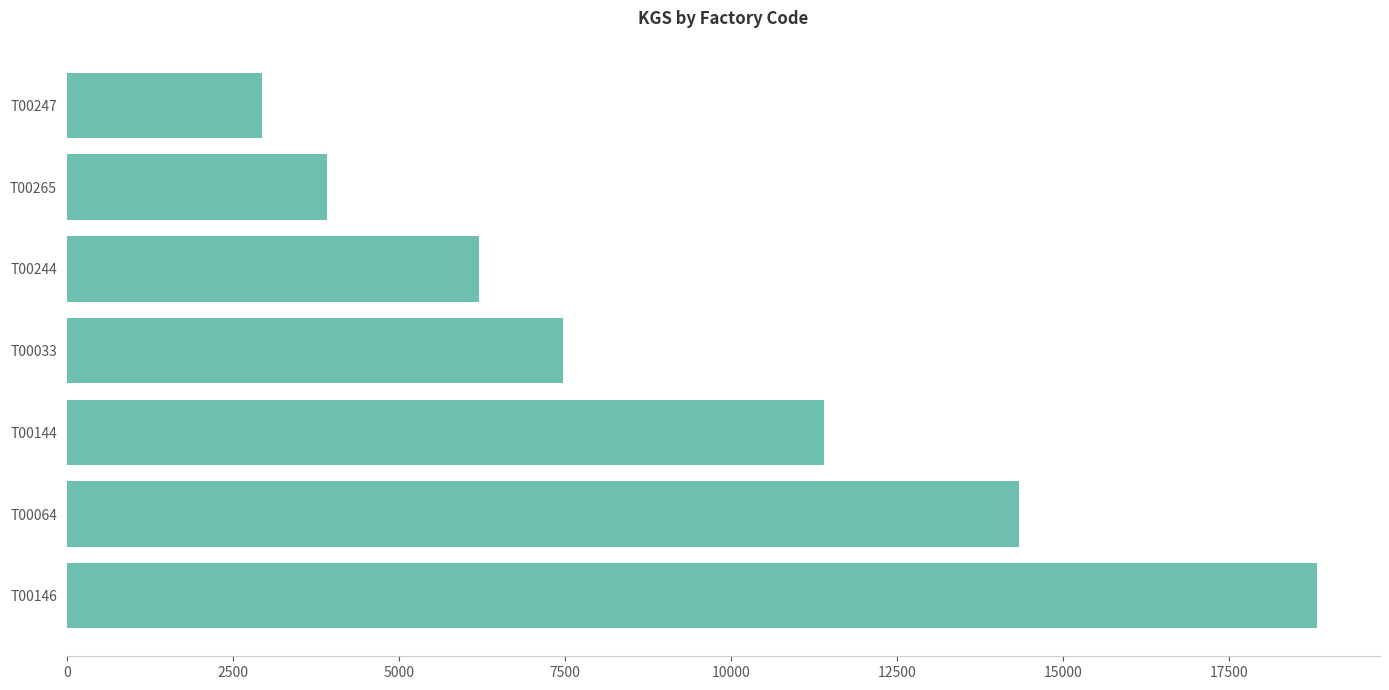

List the labels in order of value, smallest first.

T00247, T00265, T00244, T00033, T00144, T00064, T00146